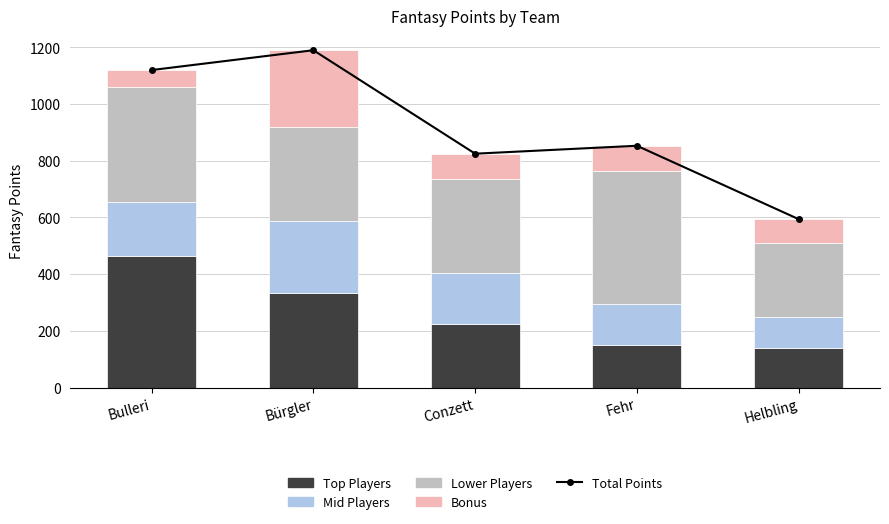

What is the maximum value for Total Points?

1190